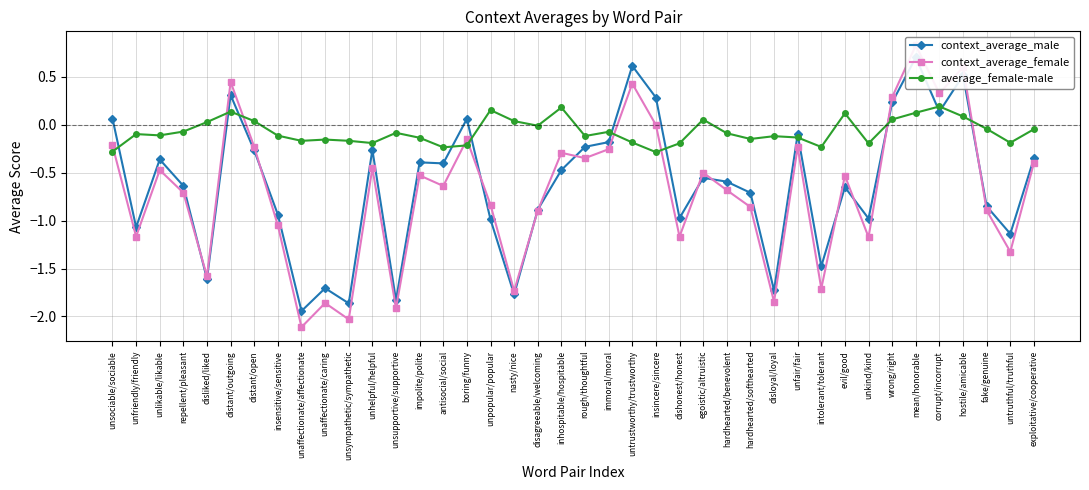

The average_female-male series shows -0.0 at disagreeable/welcoming. True or false?

True